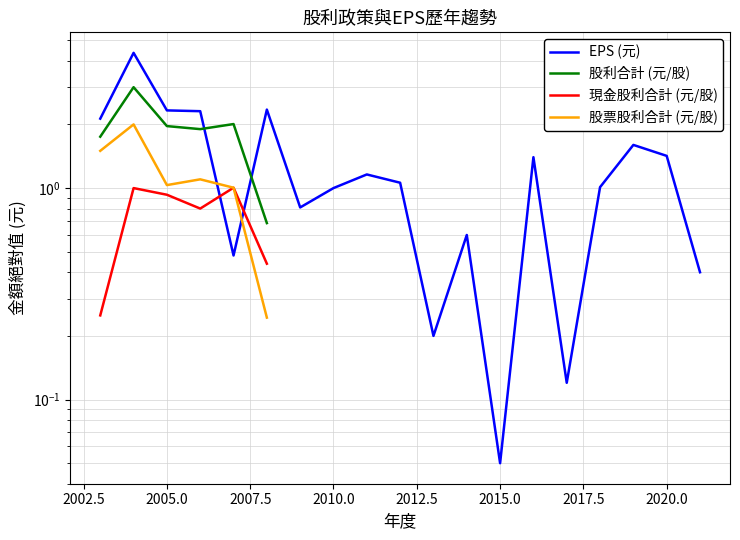

At which category does 股票股利合計 (元/股) reach its first local valley?

2005.0